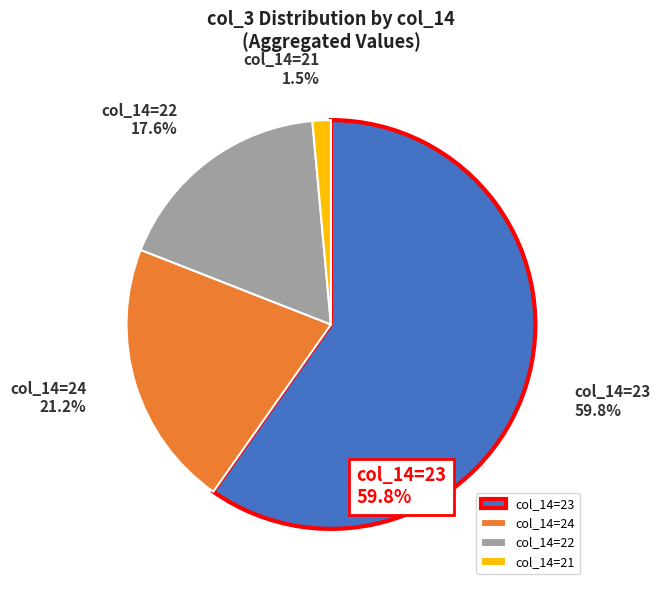

Which slice is the largest?

col_14=23